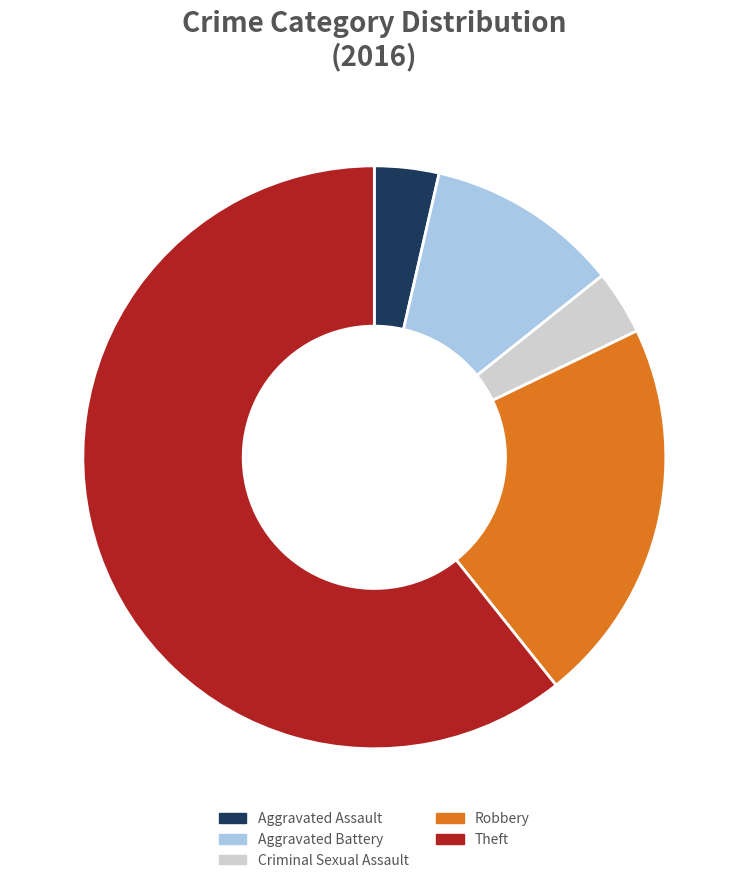

Which category has the biggest portion of the pie?

Theft